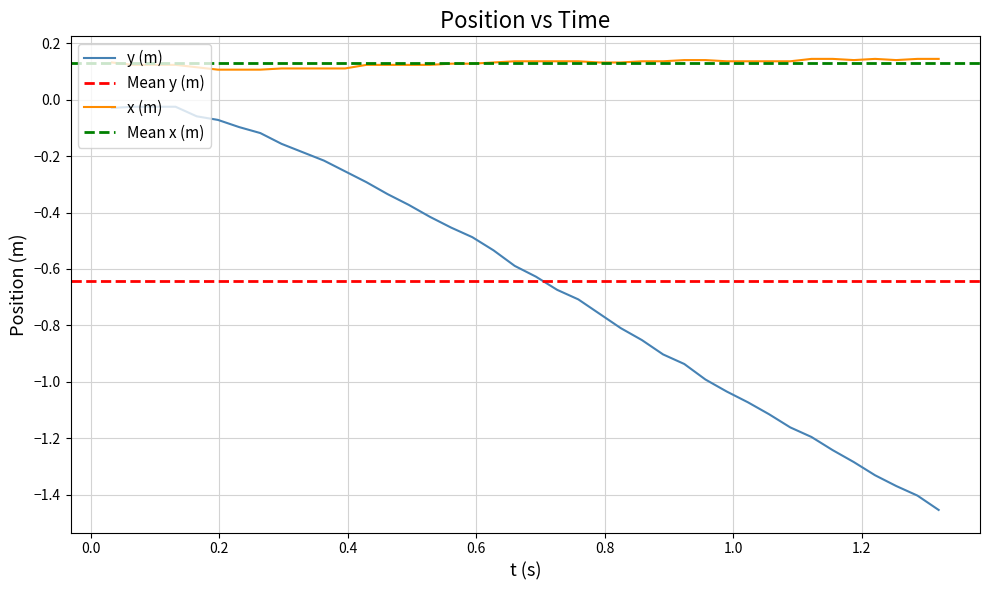

Rank the series by their maximum value, from lowest to highest.

y (m), x (m)